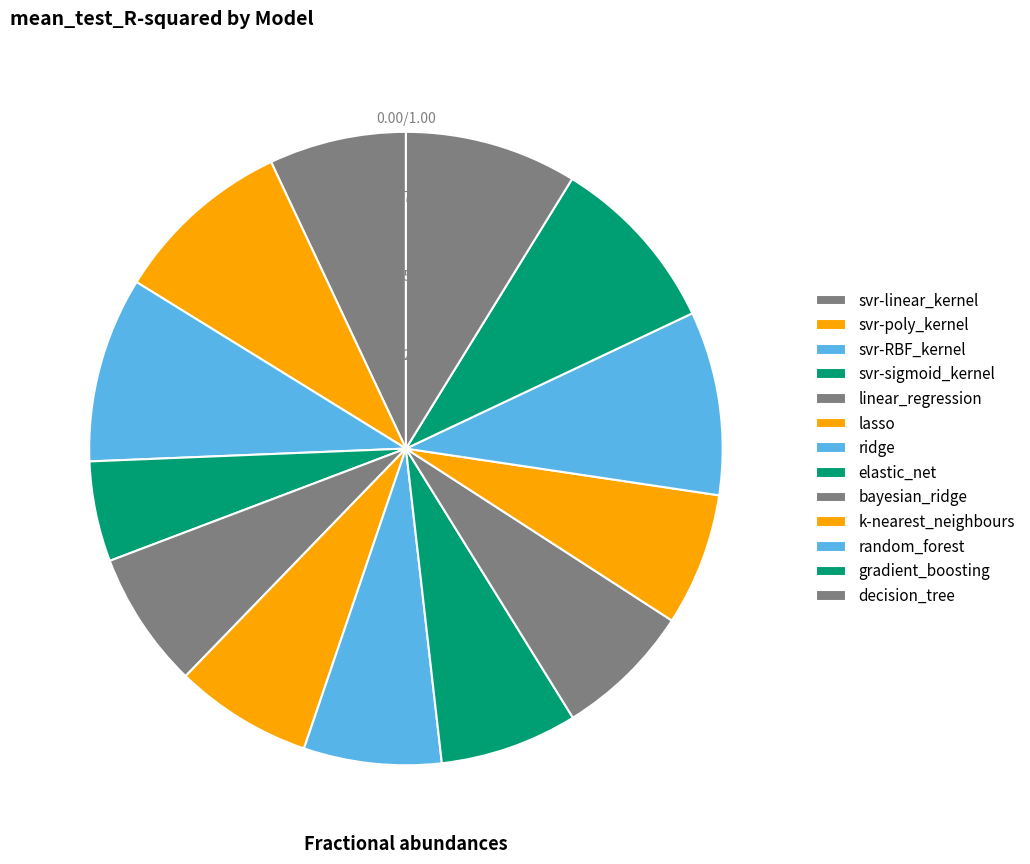

To the nearest percent, what percentage of the pie is ridge?

7%